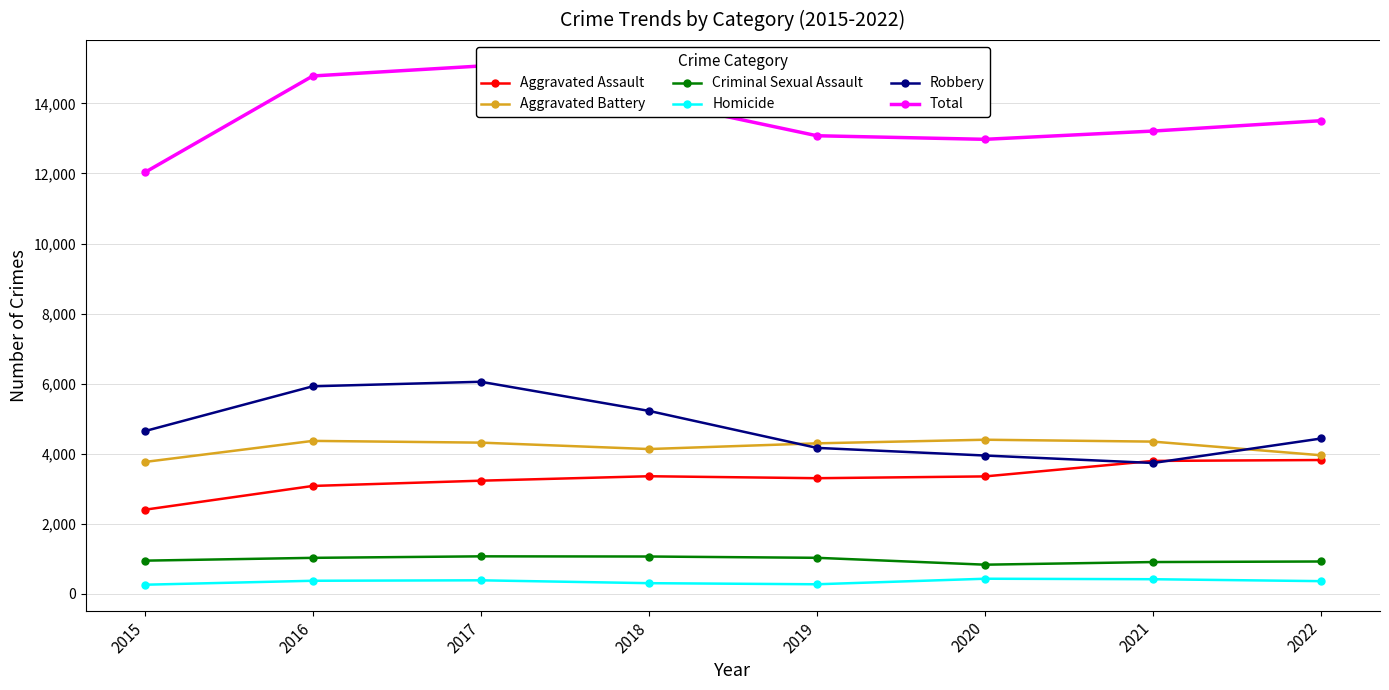

List the series in order of their peak value, highest first.

Total, Robbery, Aggravated Battery, Aggravated Assault, Criminal Sexual Assault, Homicide